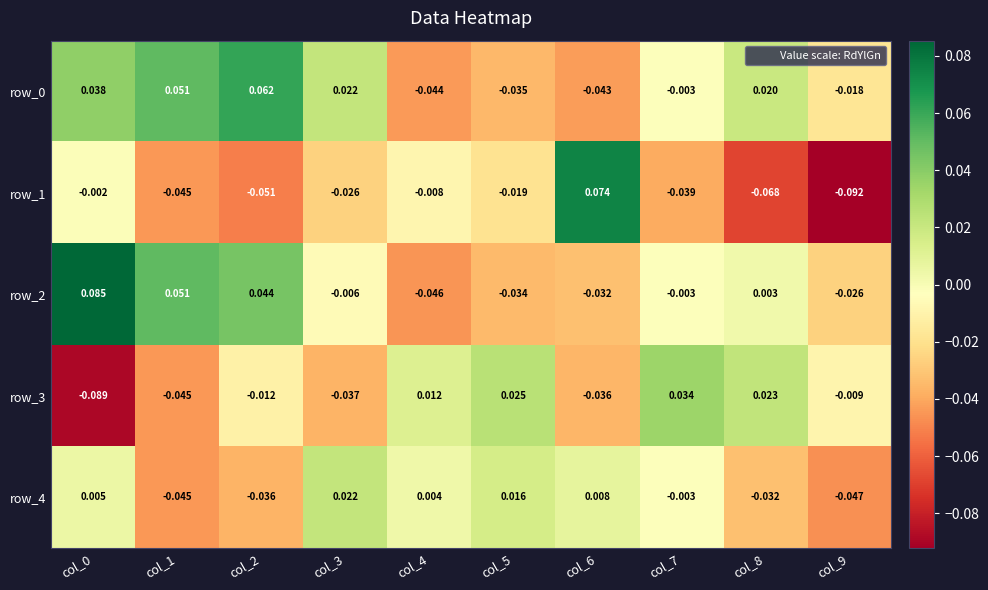

Is the value of row_2 at col_5 greater than the value of row_1 at col_2?

Yes